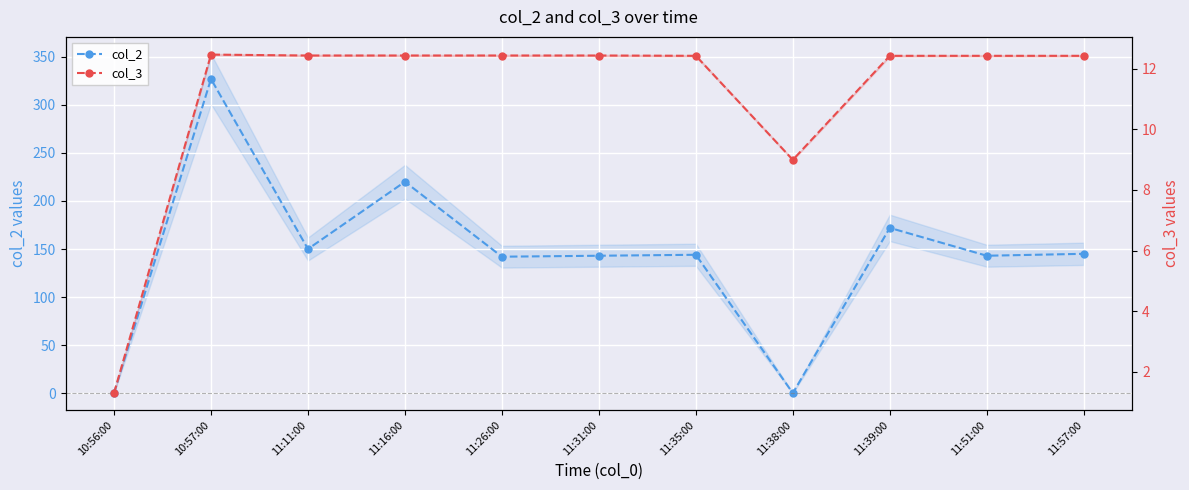

How many interior local valleys does the col_2 series have?

4